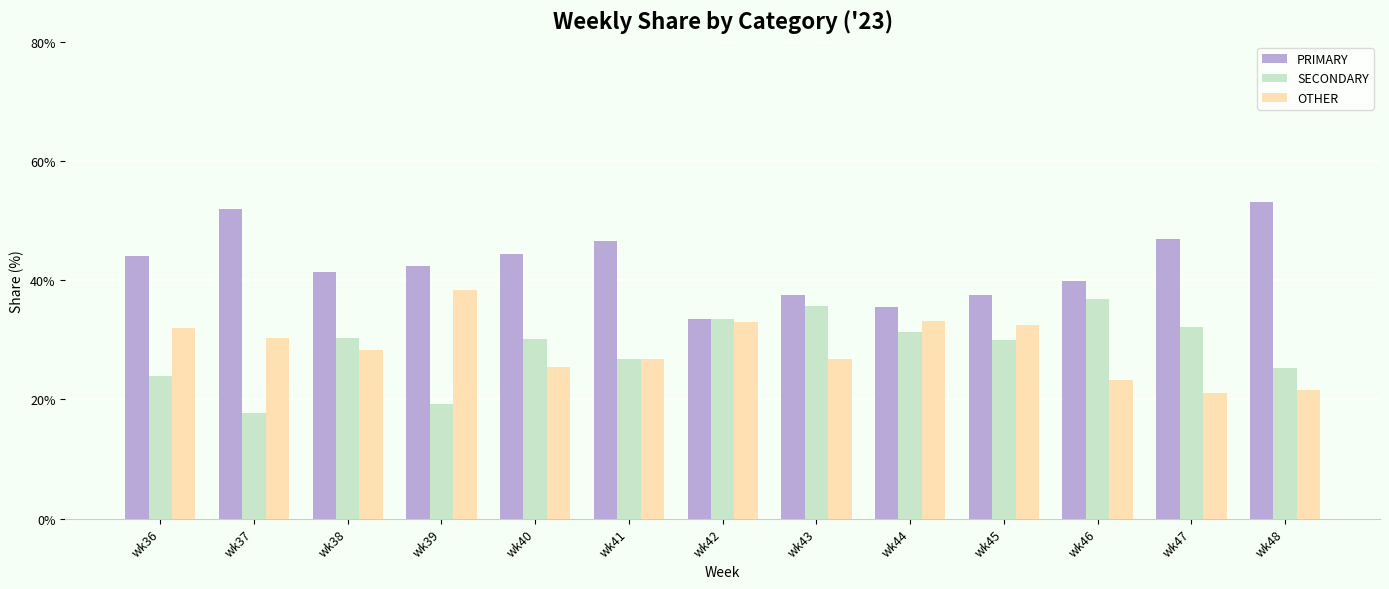

Which series has the largest total across all categories?

PRIMARY